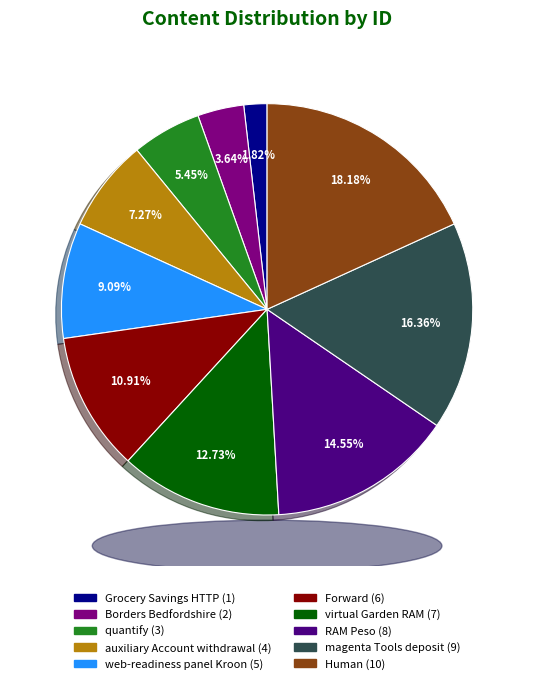

Does any single category account for the majority?

No